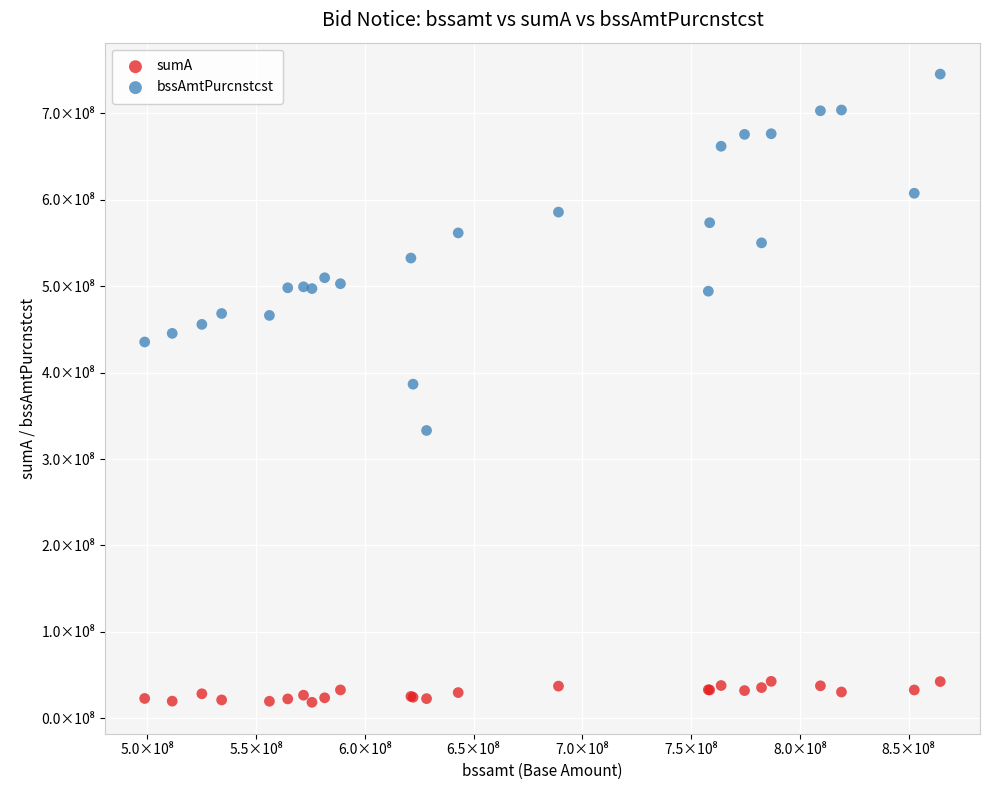

Which series contains the lowest Y value?

sumA